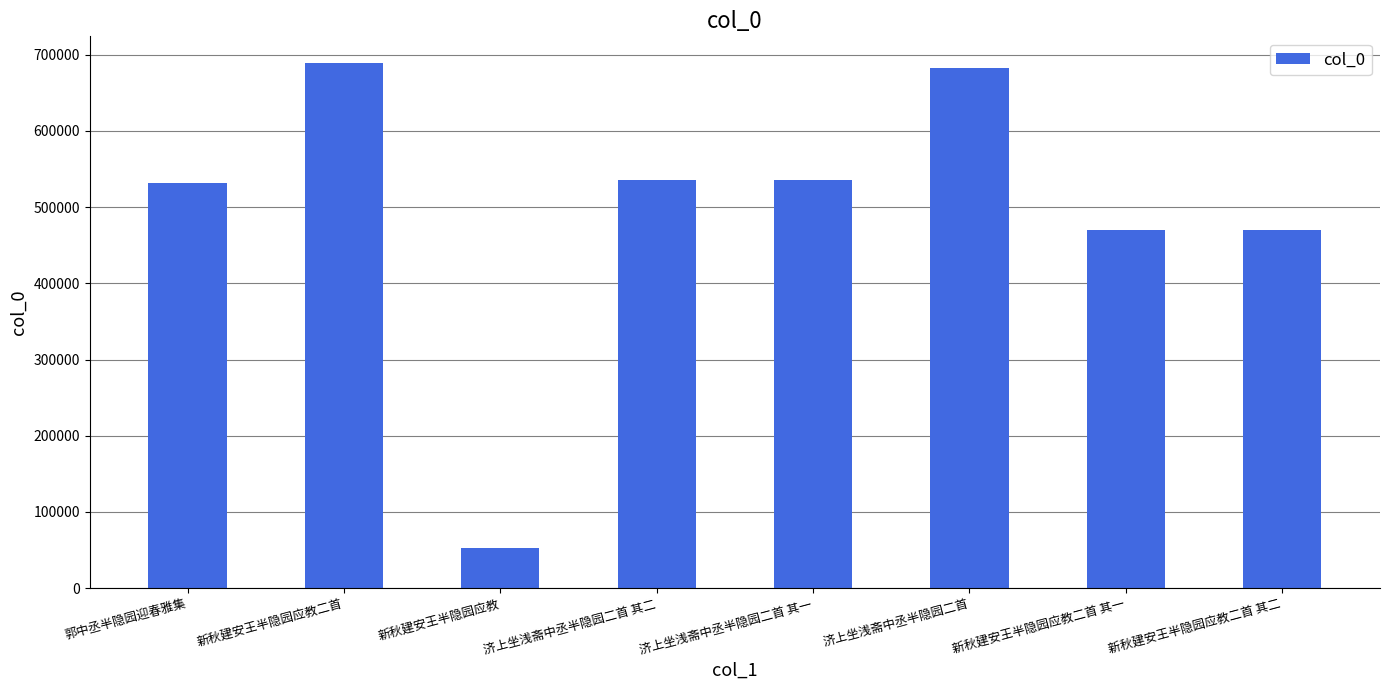

What value does the data have at 新秋建安王半隐园应教二首 其二, to the nearest 10?

469910